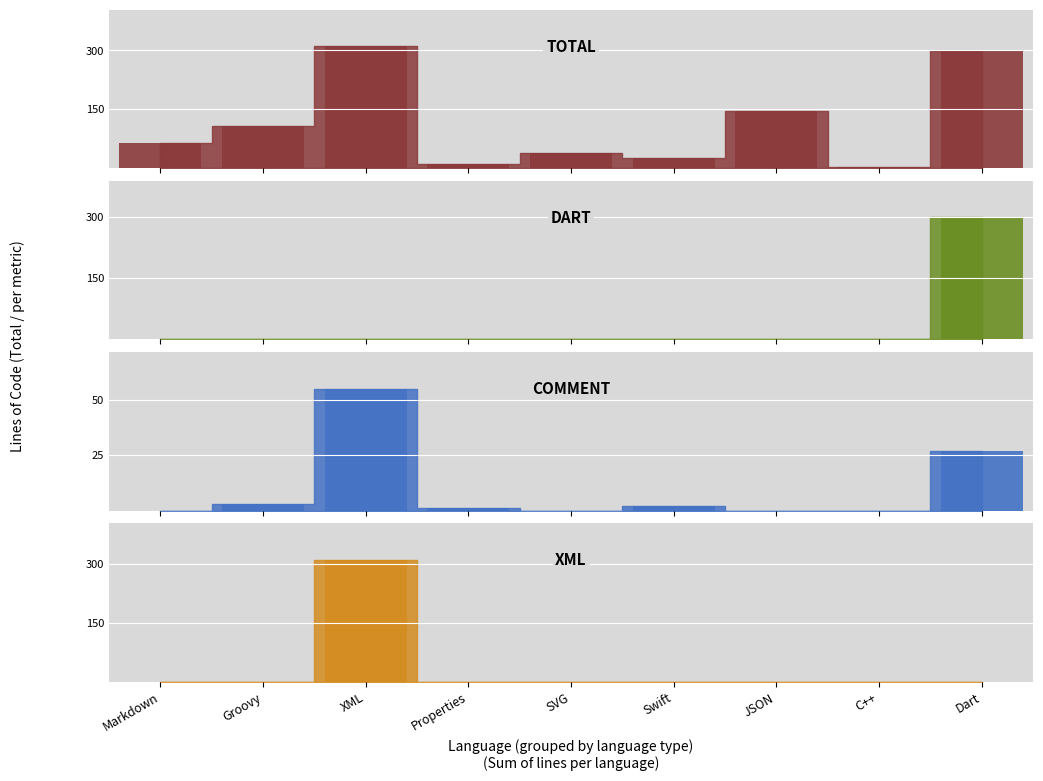

Read the total value at Dart.

299